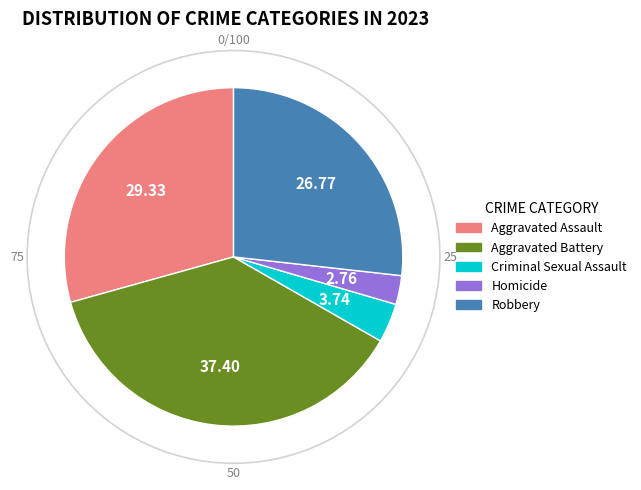

What is the ratio of the value at Criminal Sexual Assault to the value at Homicide?

1.4